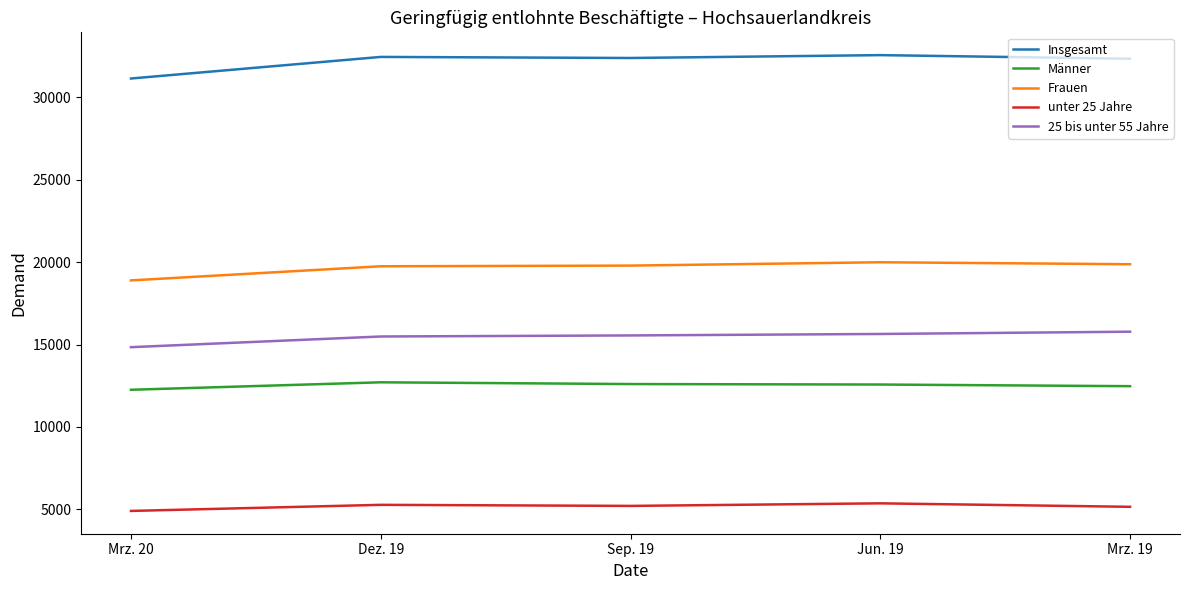

What is the total value across all series at Mrz. 20?

82034